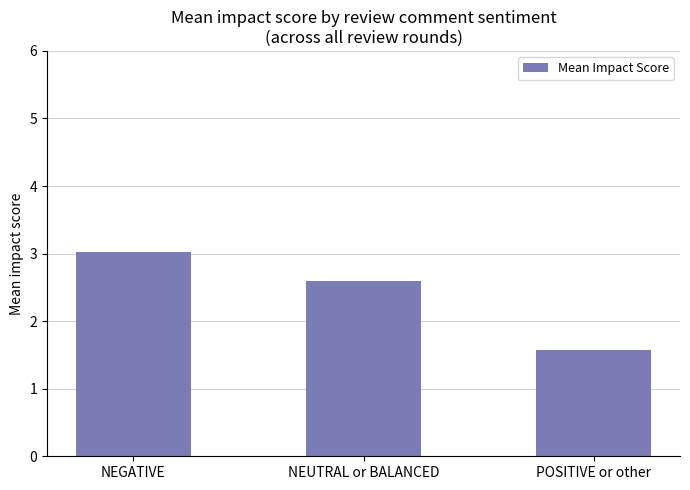

Count the number of categories in the chart.

3